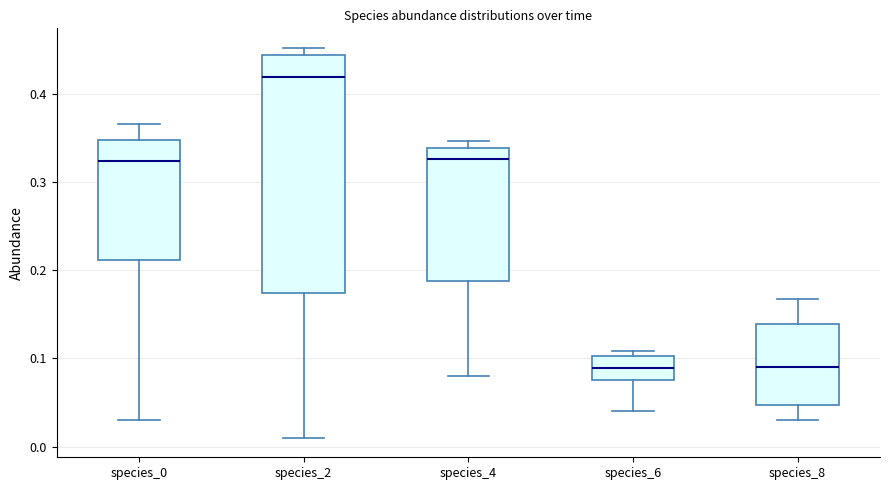

Where is the lower edge of the box for species_4 on the y-axis? The values are not printed on the chart, so give them approximately, as read against the axis.

0.19